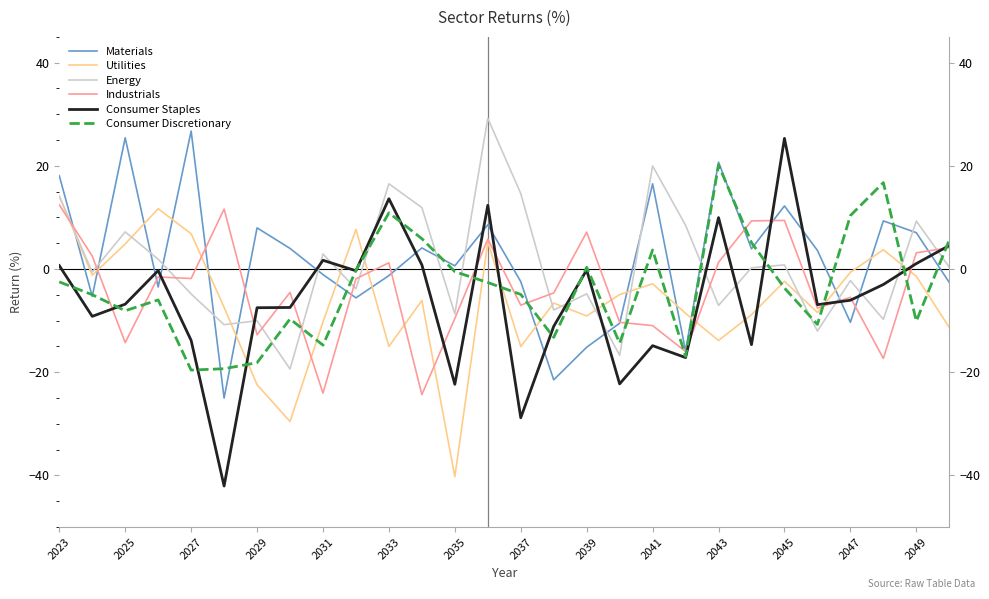

How many categories are shown in the chart?

28